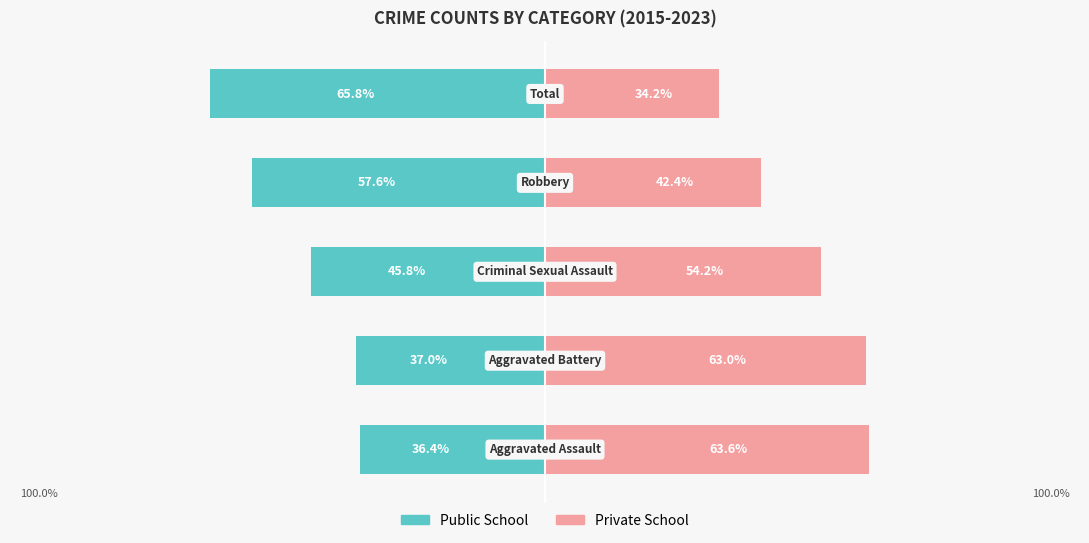

Reading left to right, what are all the values shown in this chart?

Public School: 0=-36.4	1=-37.0	2=-45.8	3=-57.6	4=-65.8
Private School: 0=63.6	1=63.0	2=54.2	3=42.4	4=34.2